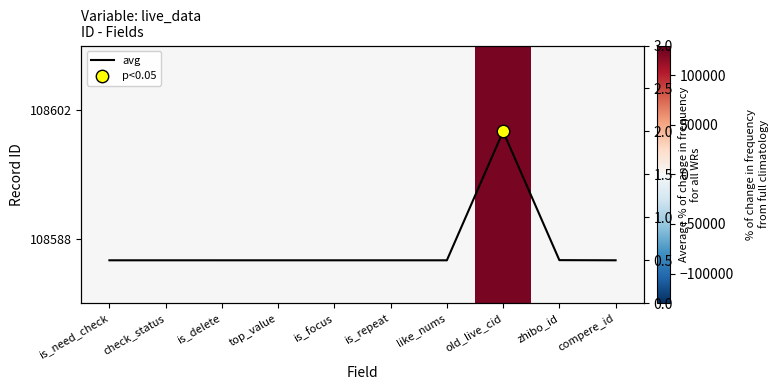

At which category is the sum across all series the highest?

old_live_cid